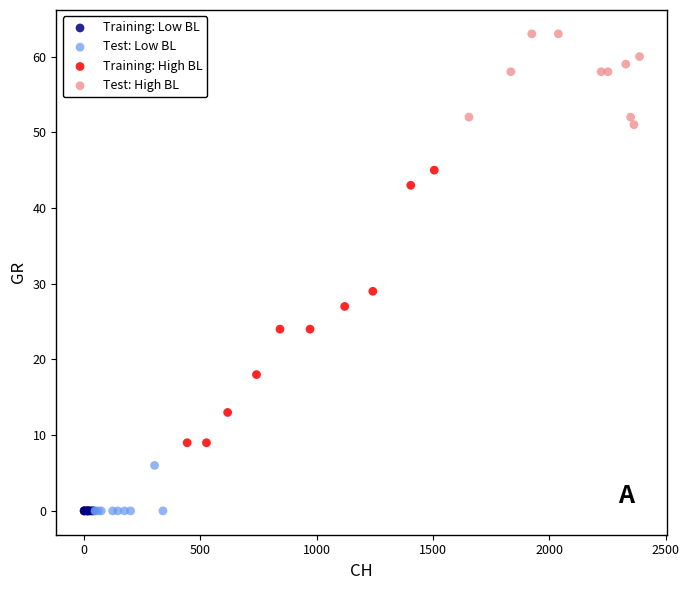

Which series reaches the maximum Y coordinate?

Test: High BL